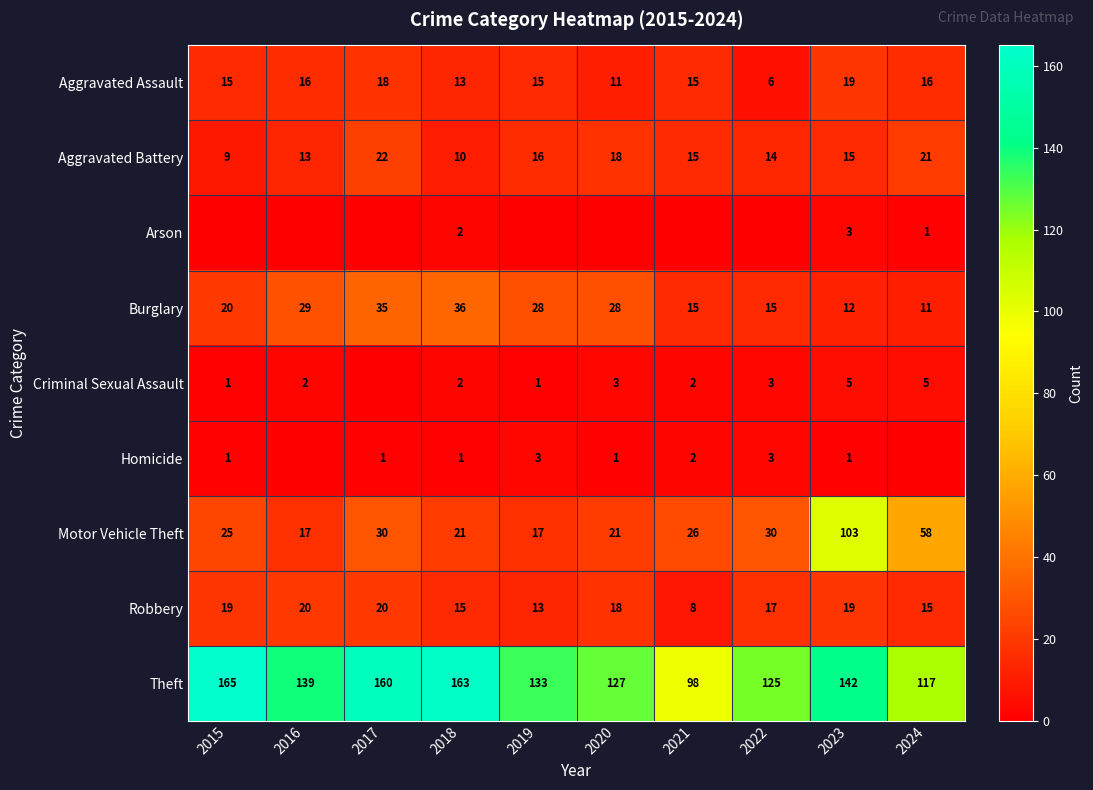

Which category has the lowest value in the Aggravated Battery series?

2015